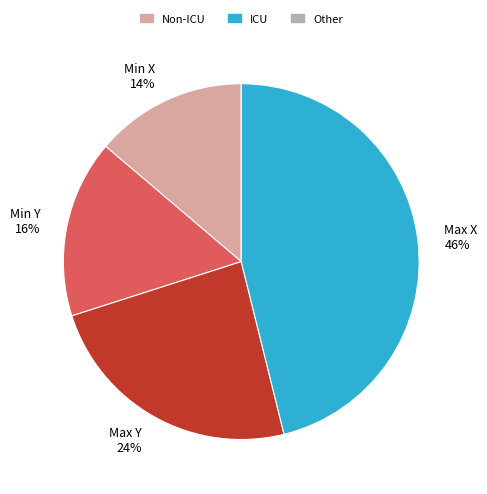

How many slices are in this pie chart?

4